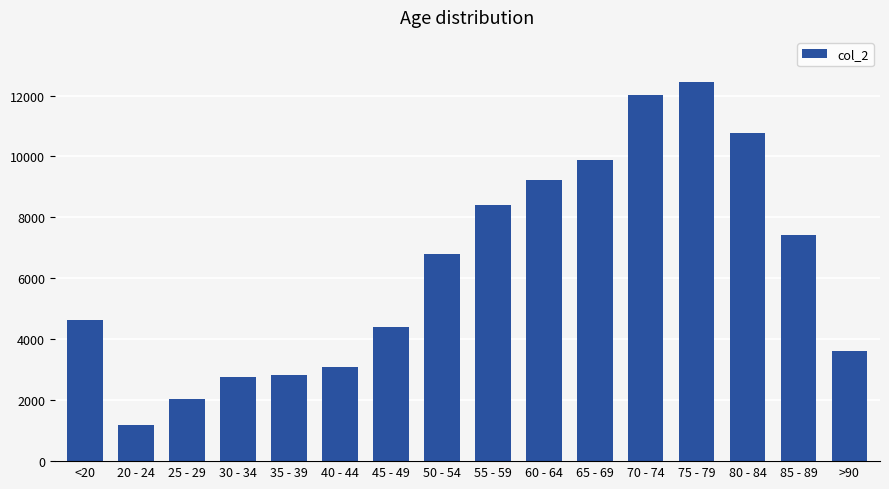

What is the sum of the values at <20 and 60 - 64?

13877